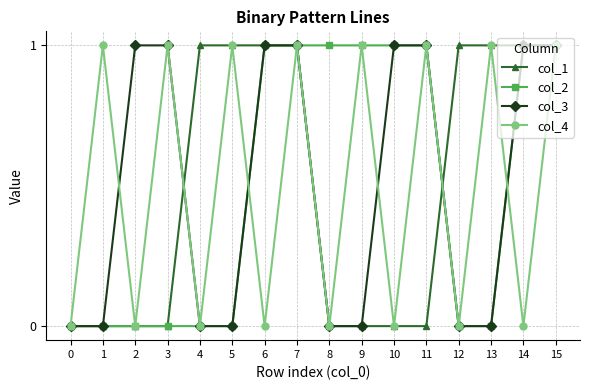

The value of col_1 at 2 is 0. True or false?

True